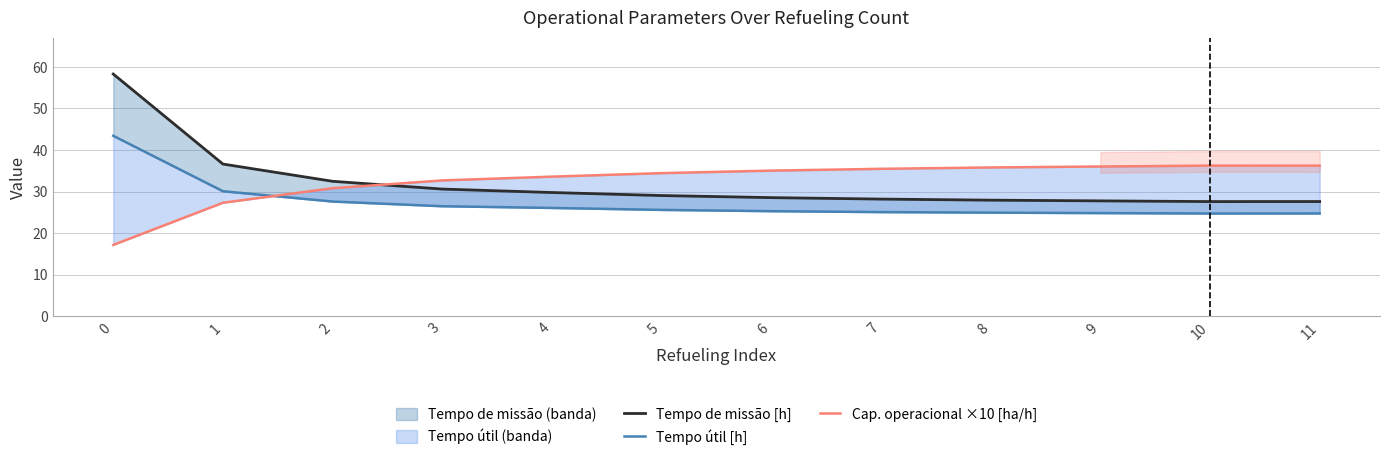

How many times do Tempo útil [h] and Cap. operacional ×10 [ha/h] cross each other?

1